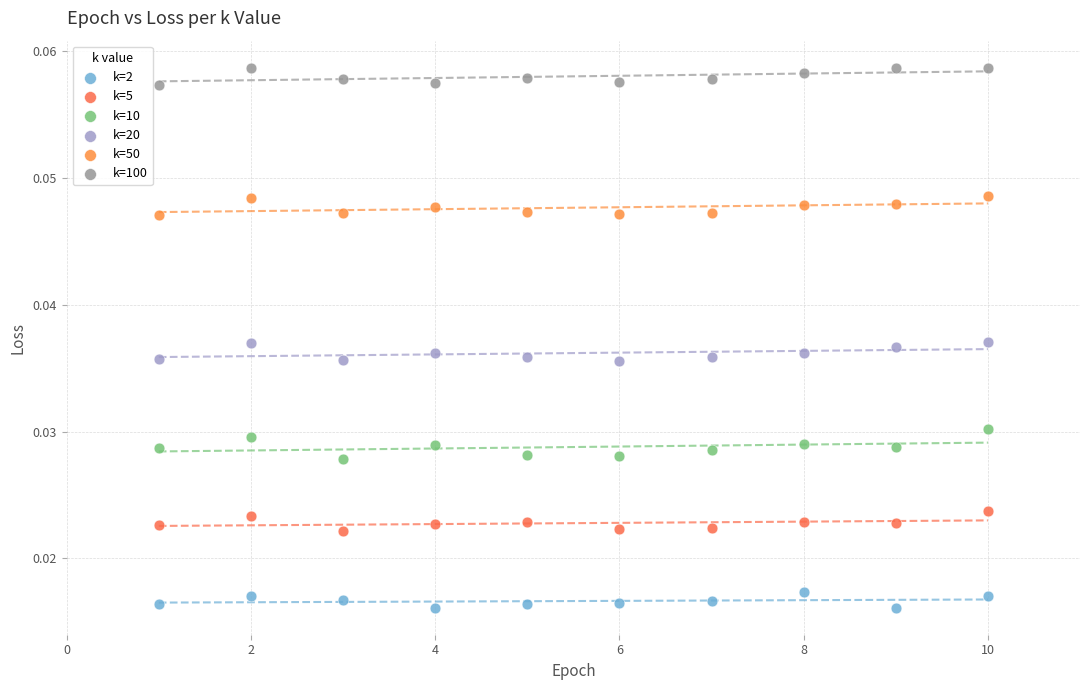

Which series reaches the minimum Y coordinate?

k=2